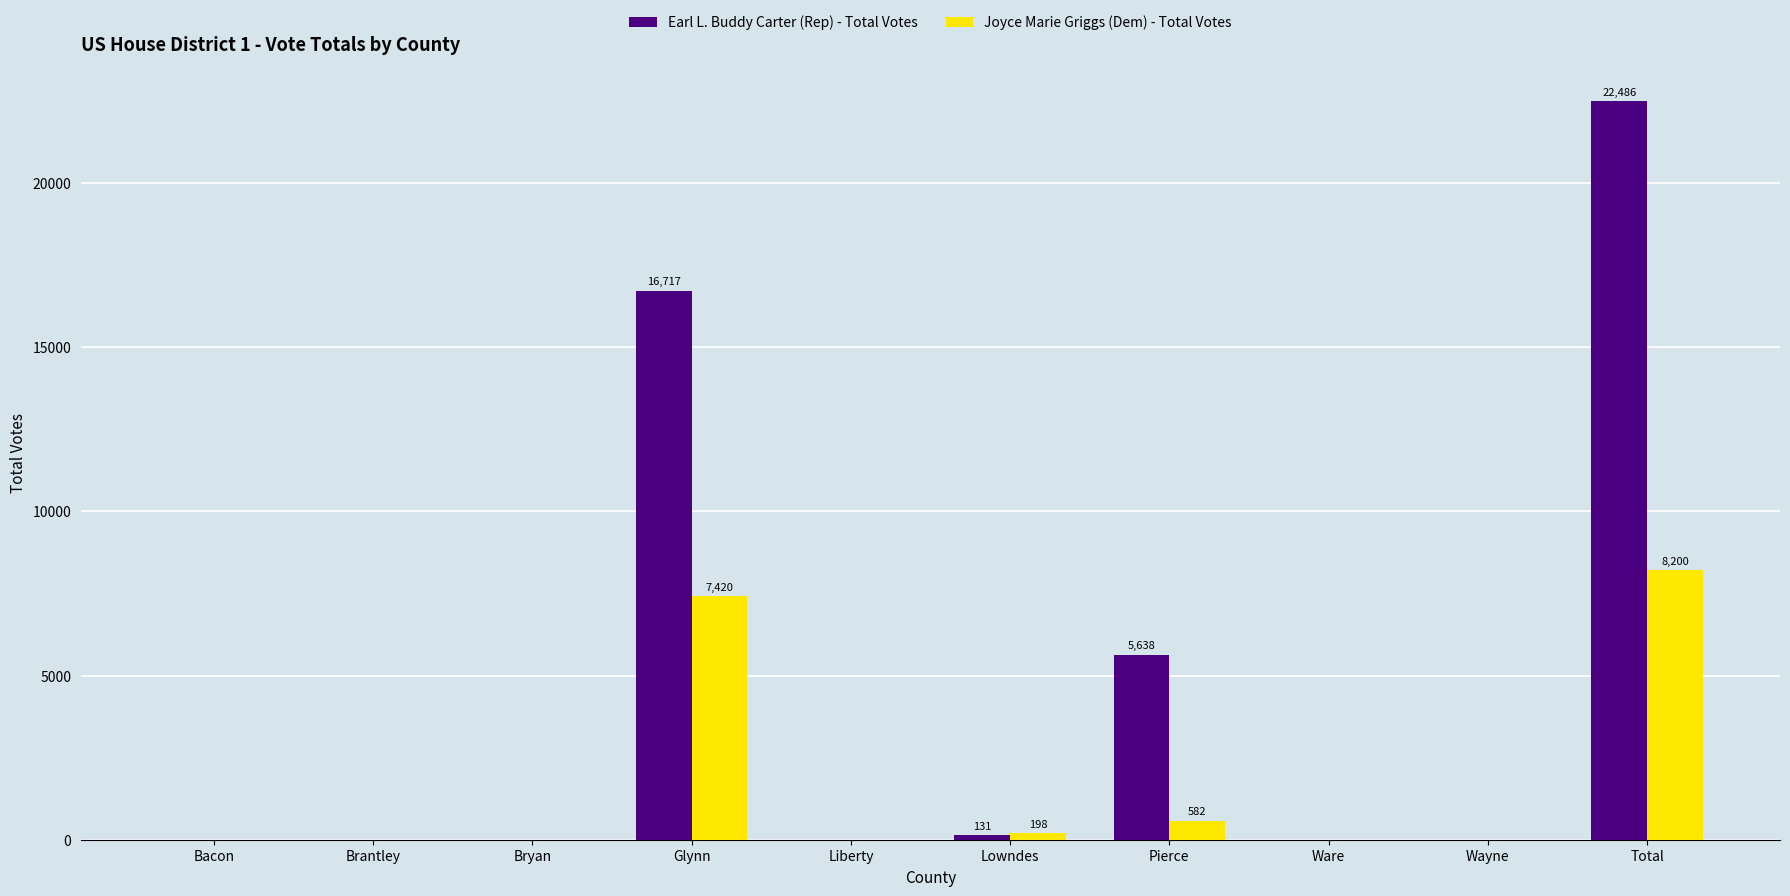

What is the highest value of the Earl L. Buddy Carter (Rep) - Total Votes series?

22486